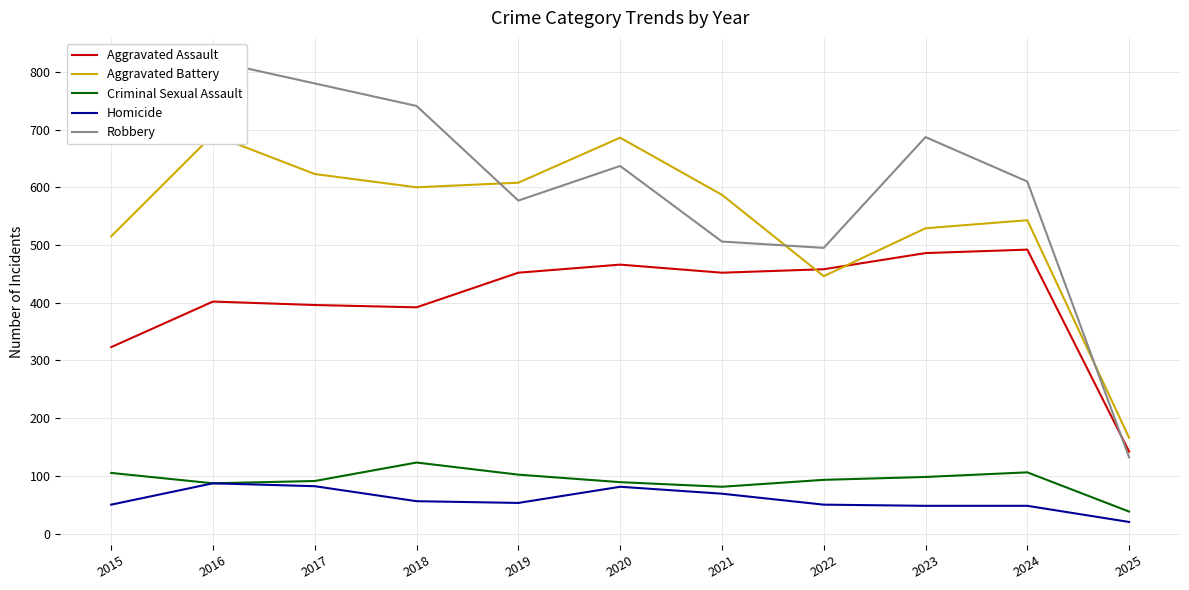

What is the sum of the Homicide values at 2019 and 2025?

73